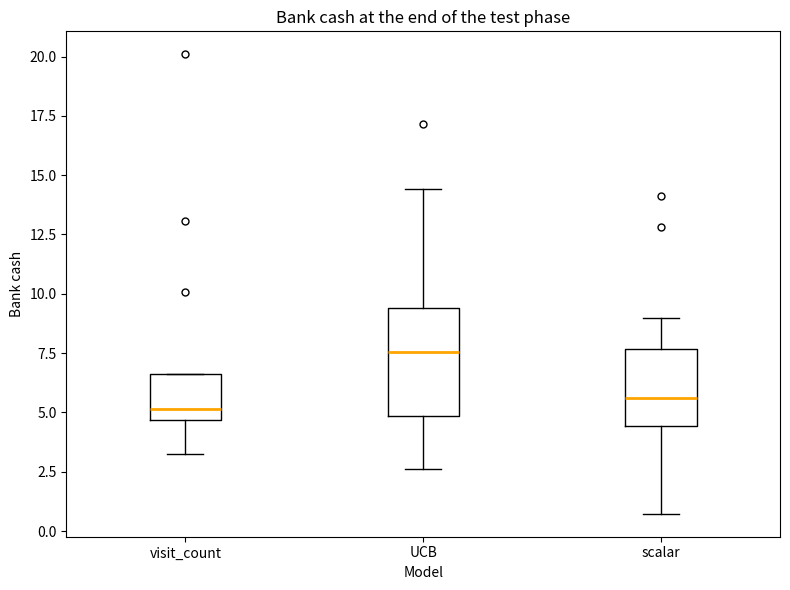

Reading left to right, transcribe this box plot: for each box, give where its median line is, the range the box spans, and where its two whiskers end, as read against the y-axis. The values are not printed on the chart, so give them approximately, as read against the axis.

visit_count: median 5.0, box 4.5 to 6.5, whiskers 3.0 to 6.5
UCB: median 7.5, box 5.0 to 9.5, whiskers 2.5 to 14.5
scalar: median 5.5, box 4.5 to 7.5, whiskers 0.5 to 9.0